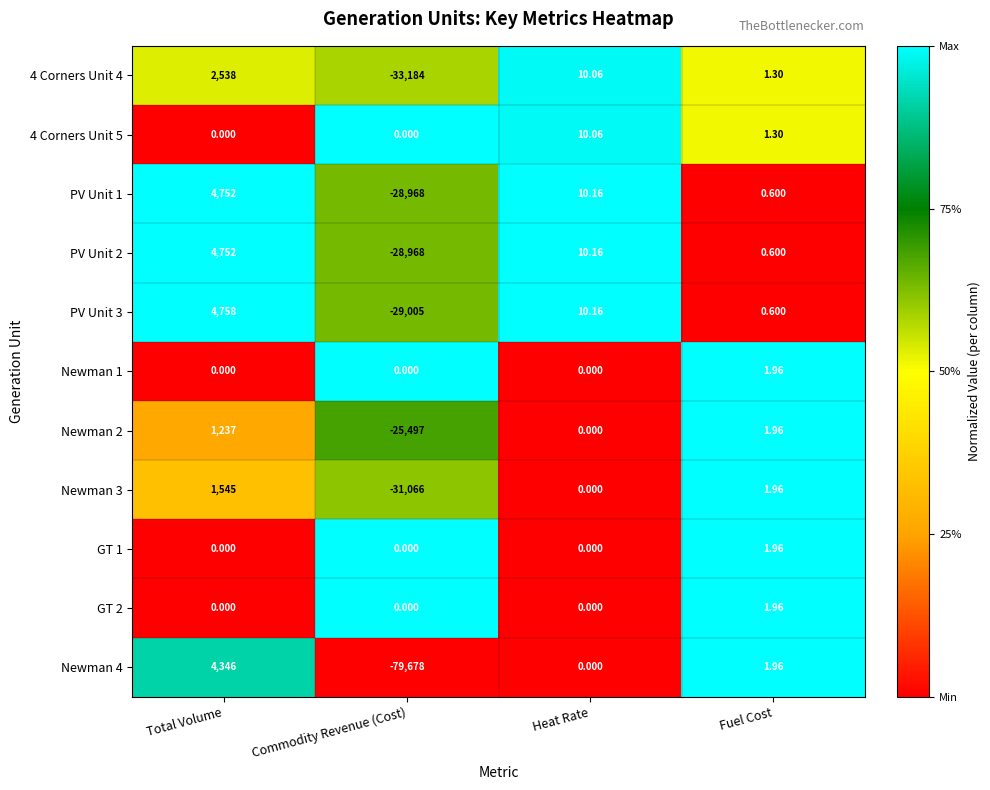

What is the difference between the highest and lowest values at Commodity Revenue (Cost)?

79678.0